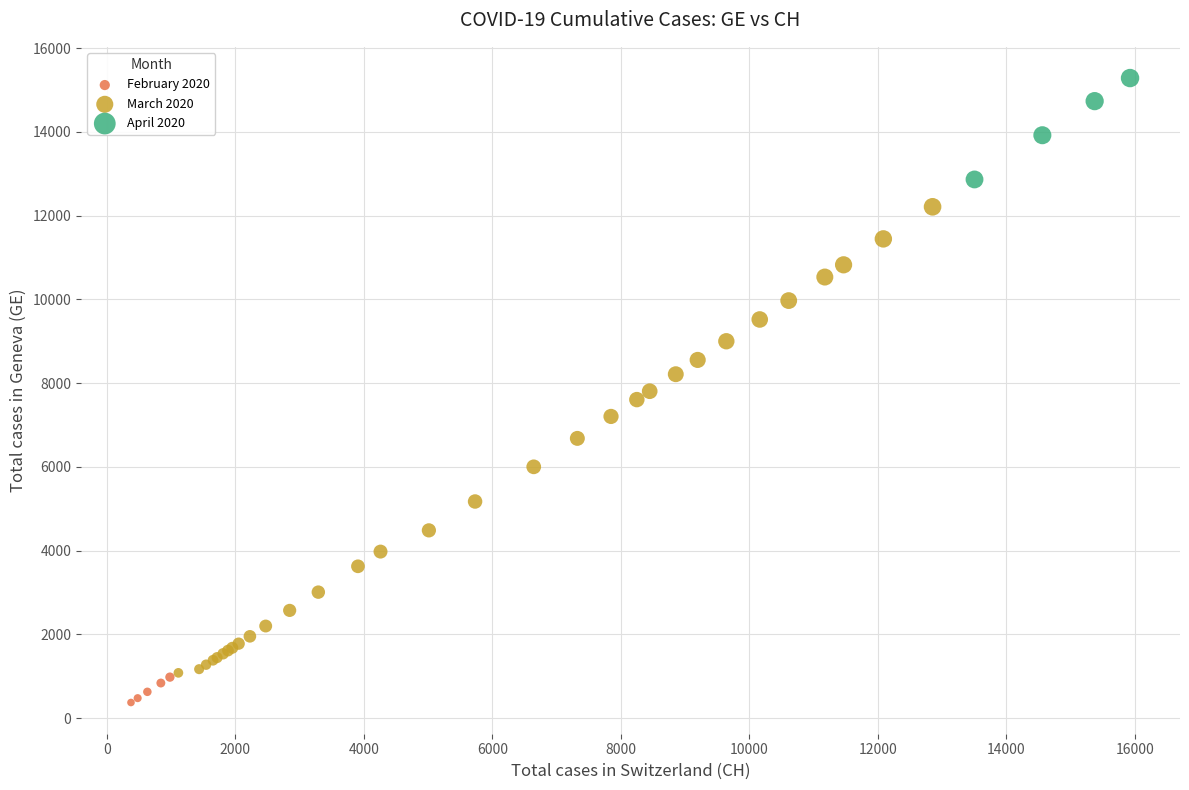

Which series reaches the maximum Y coordinate?

April 2020